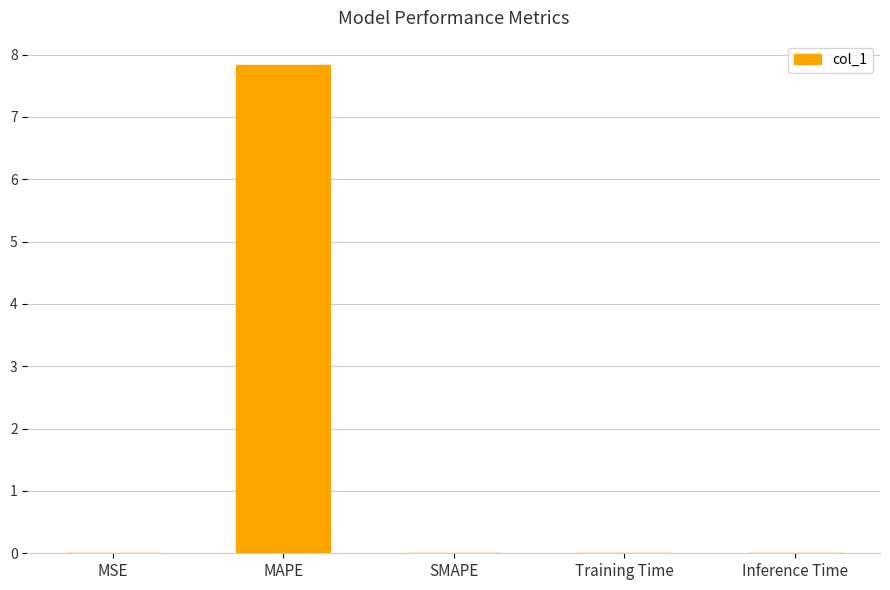

True or false: the data shows 3.8 at MAPE.

False